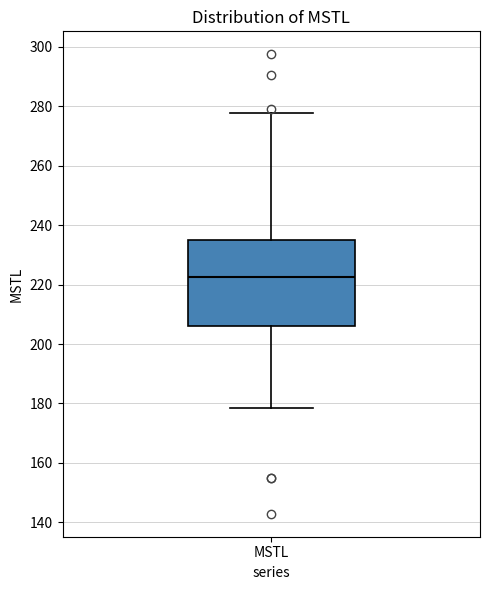

Read this box plot against the y-axis: the position of the median line, the range covered by the box, and the ends of both whiskers. The values are not printed on the chart, so give them approximately, as read against the axis.

median 222, box 206 to 236, whiskers 178 to 278